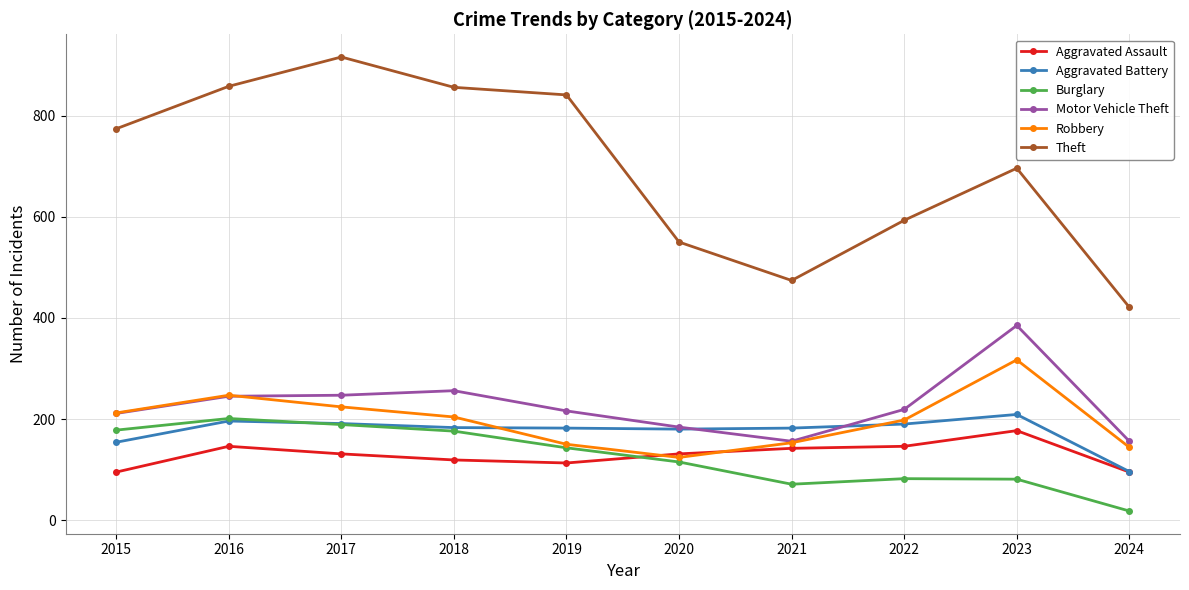

What are all the series names shown in the legend?

Aggravated Assault, Aggravated Battery, Burglary, Motor Vehicle Theft, Robbery, Theft